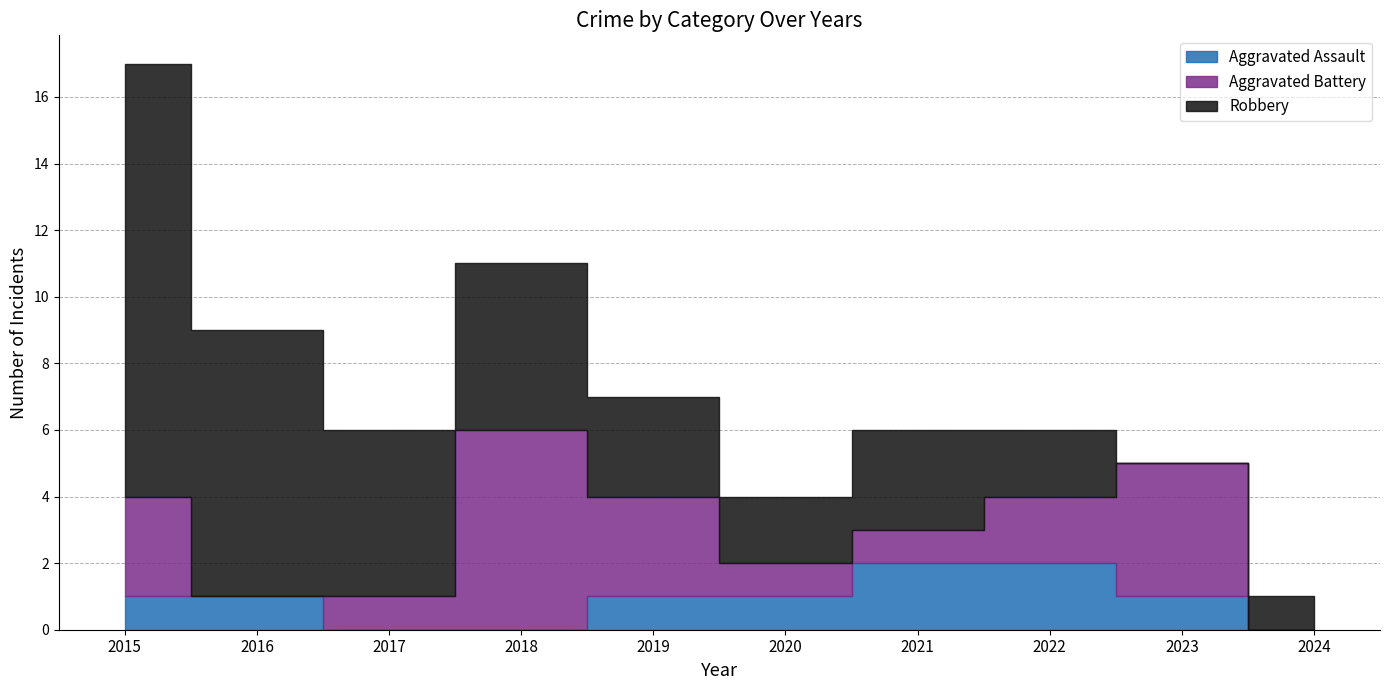

How many values in the Robbery series are below 3?

4